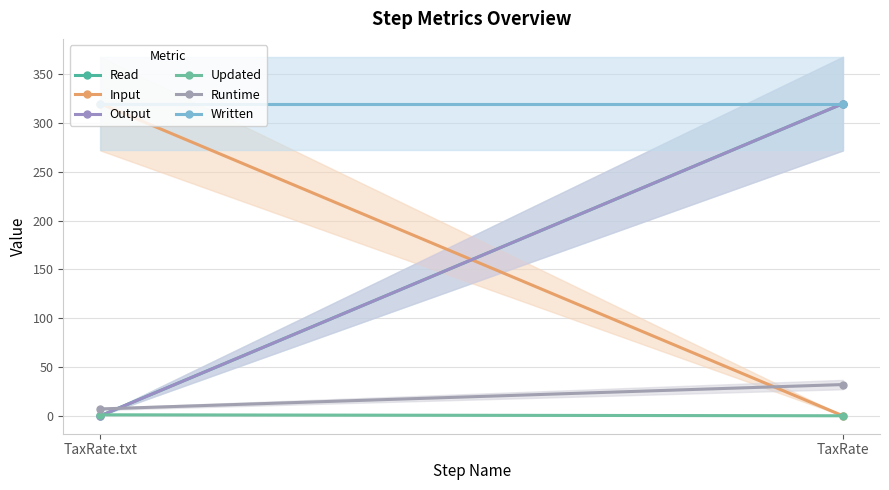

Which series has the widest spread of values?

Read